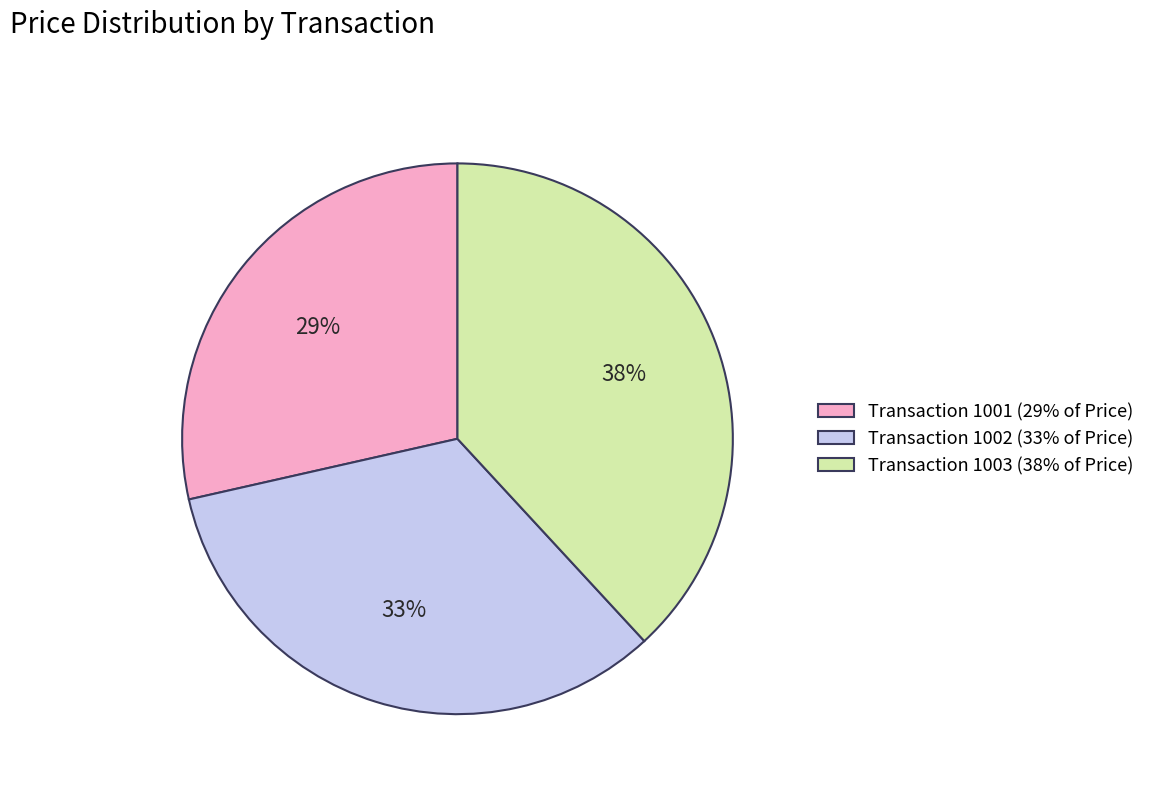

Is there a majority slice in this chart?

No